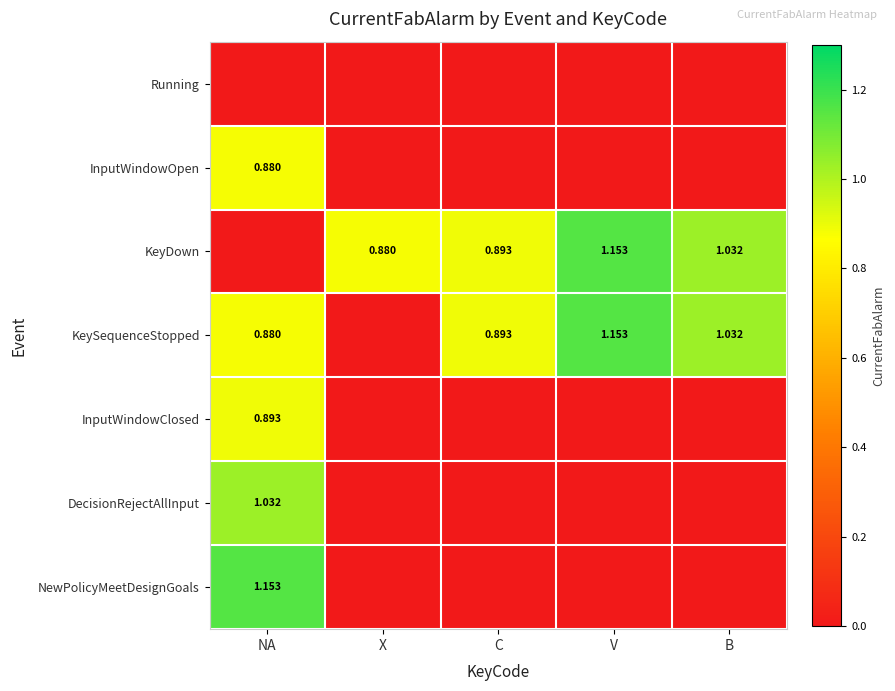

Is the value of KeyDown at C greater than the value of KeySequenceStopped at B?

No